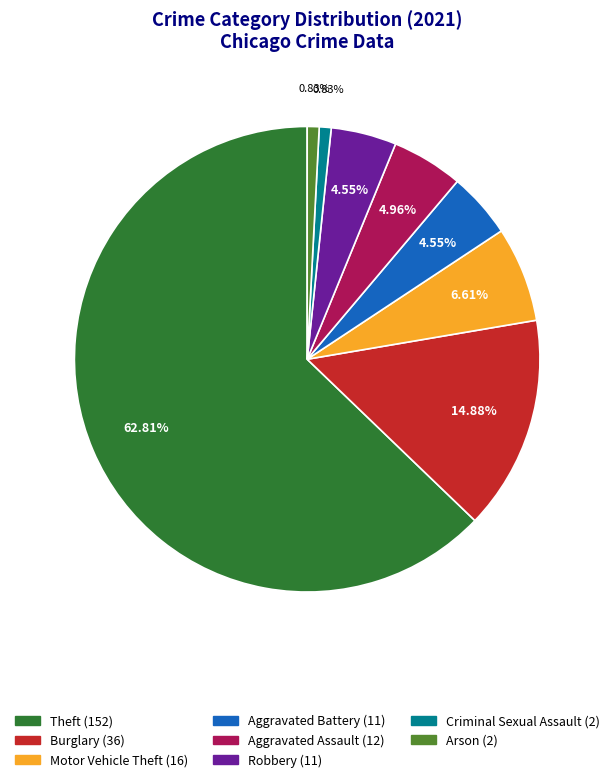

How many segments does this pie chart have?

8